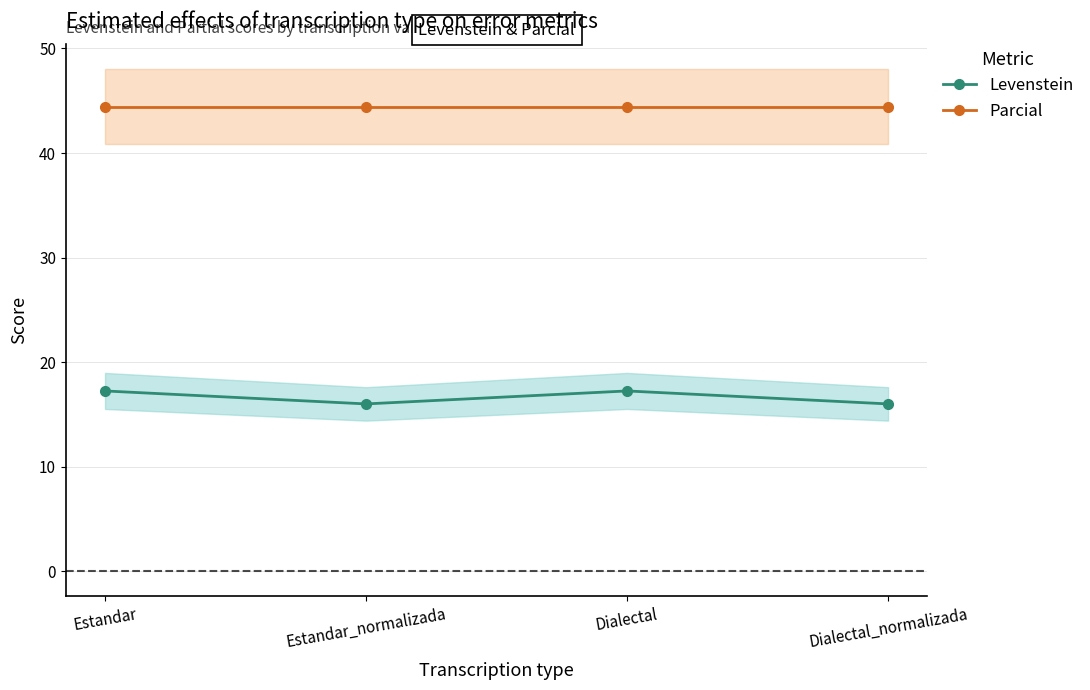

Does the chart display data point markers on the line(s)?

Yes